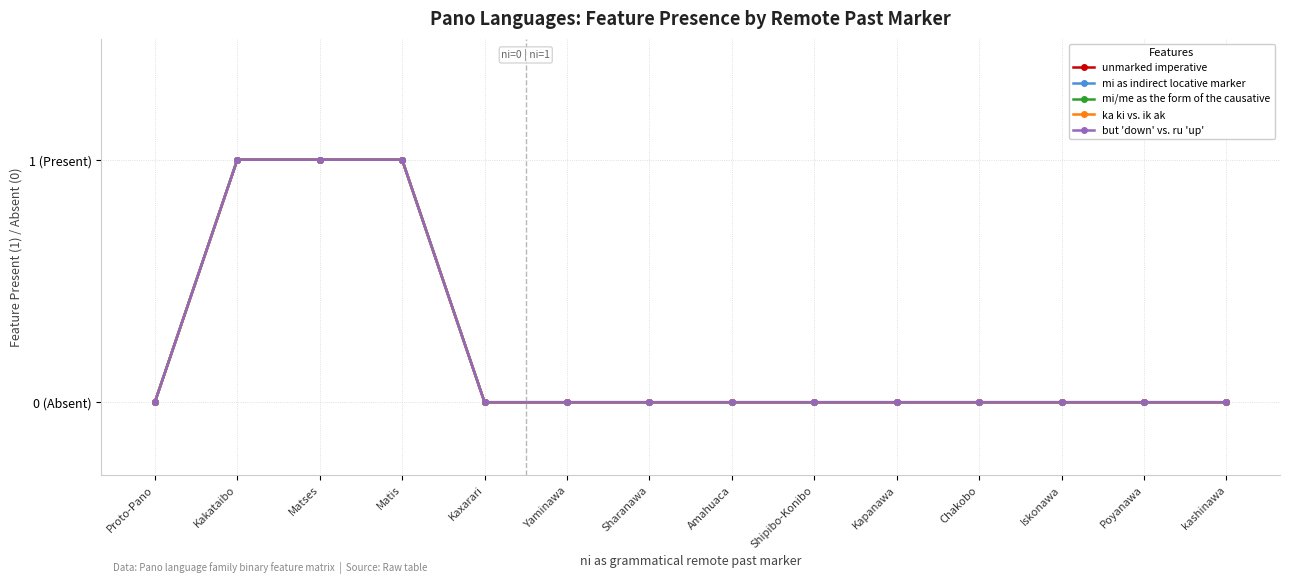

At which label is mi/me as the form of the causative closest to 0?

Proto-Pano